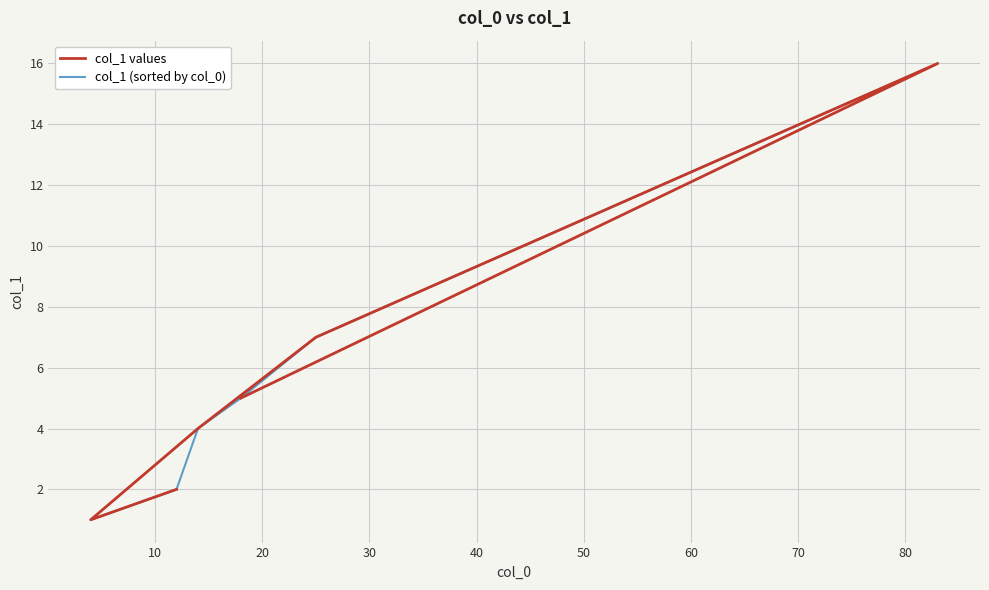

Which series has the largest range (max minus min)?

col_1 values